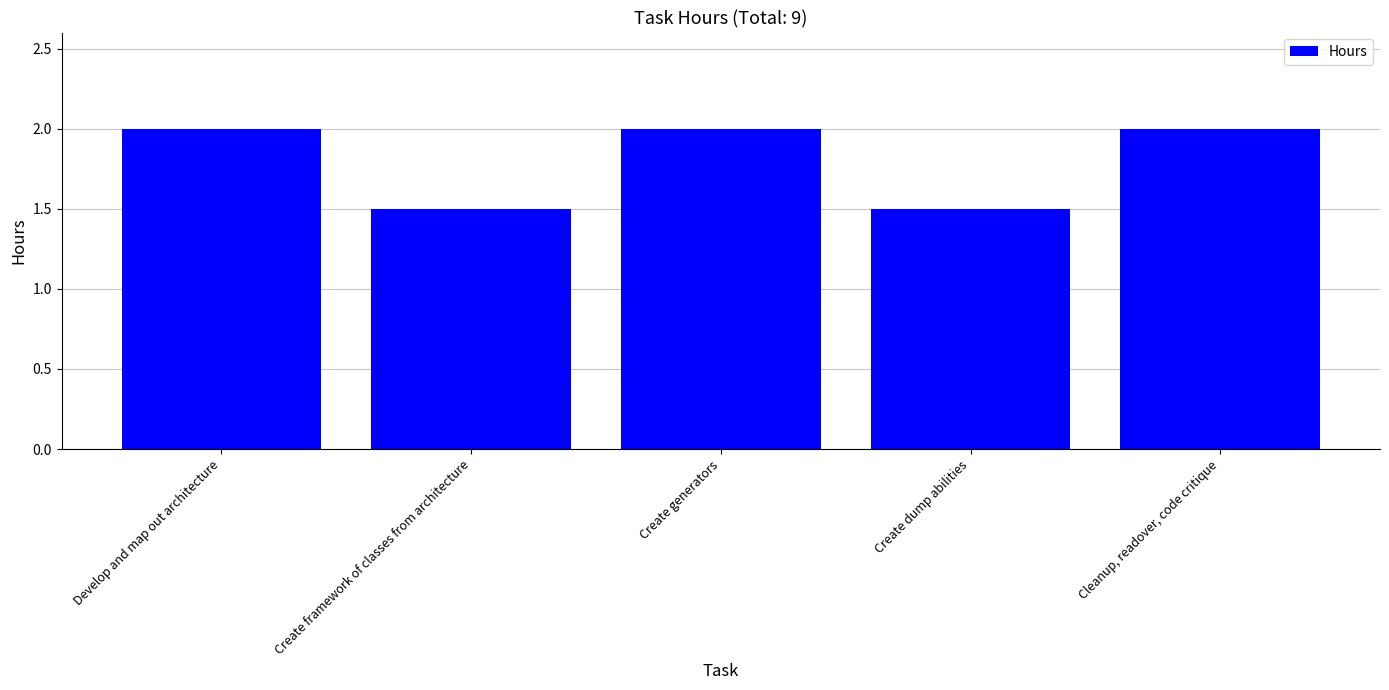

How many bars are there in total?

5